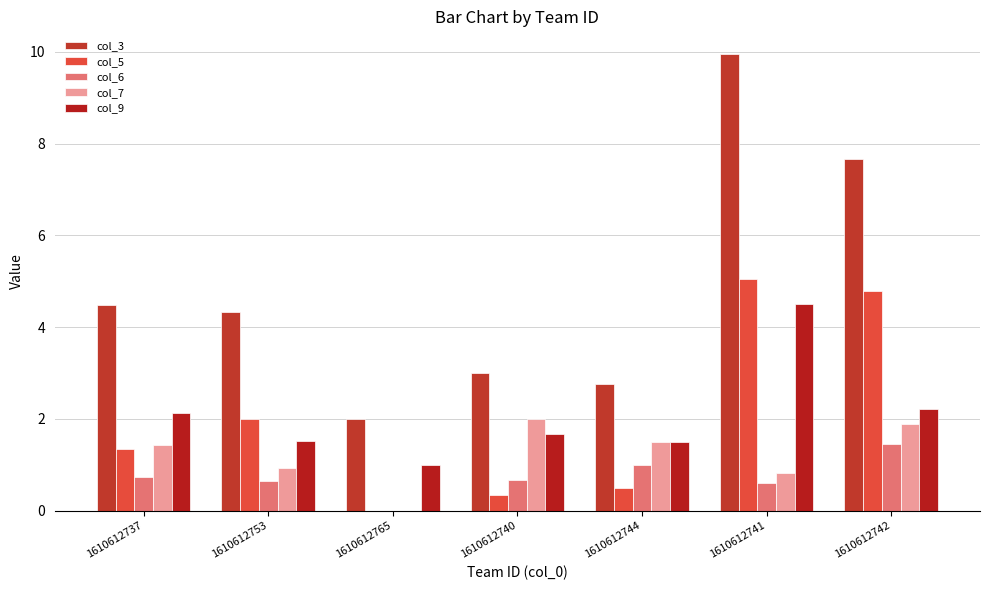

How many data points in col_5 are above 1?

4